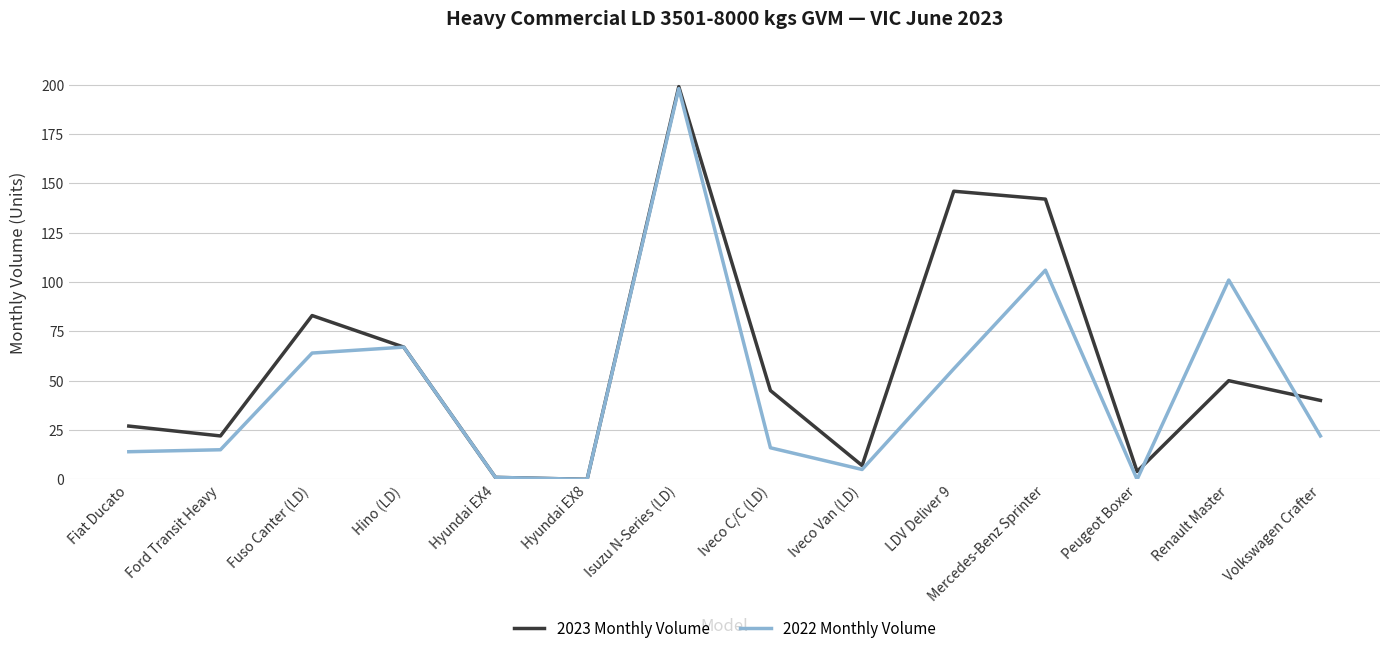

Is it true that 2022 Monthly Volume equals 101 at Renault Master?

True